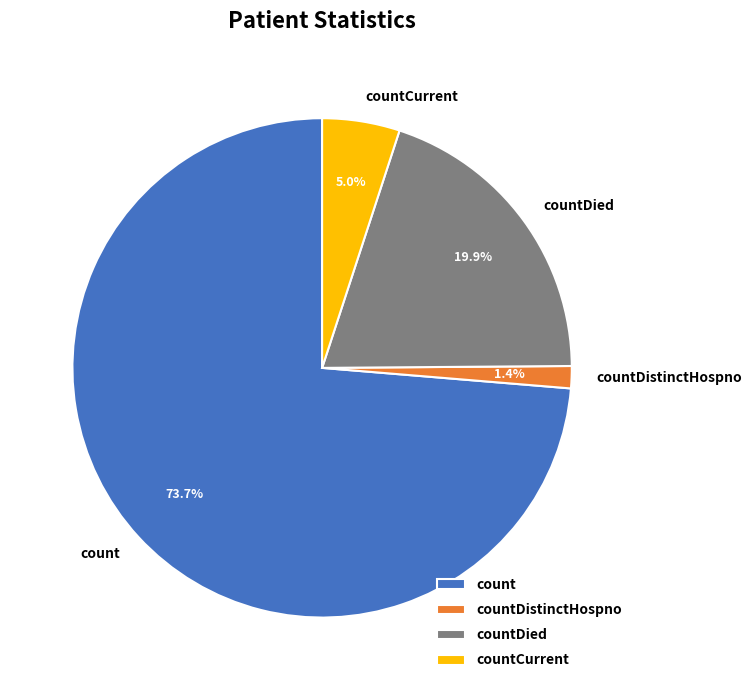

Rank the categories by value from highest to lowest.

count, countDied, countCurrent, countDistinctHospno